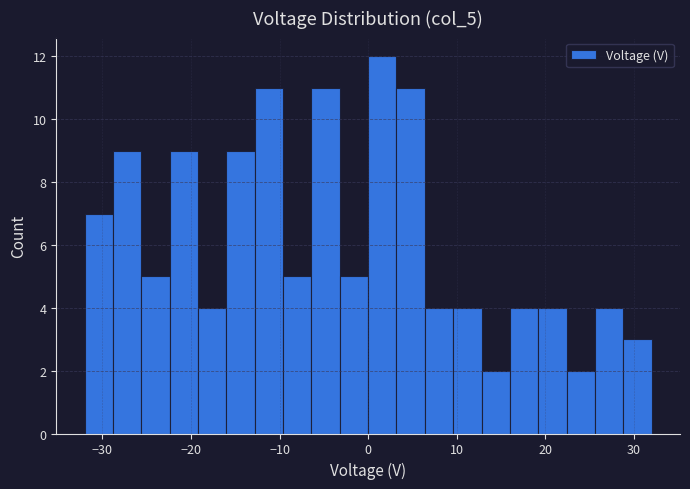

Around what value on the x-axis is the tallest bar? Give the approximate position of its centre, as read against the axis.

2